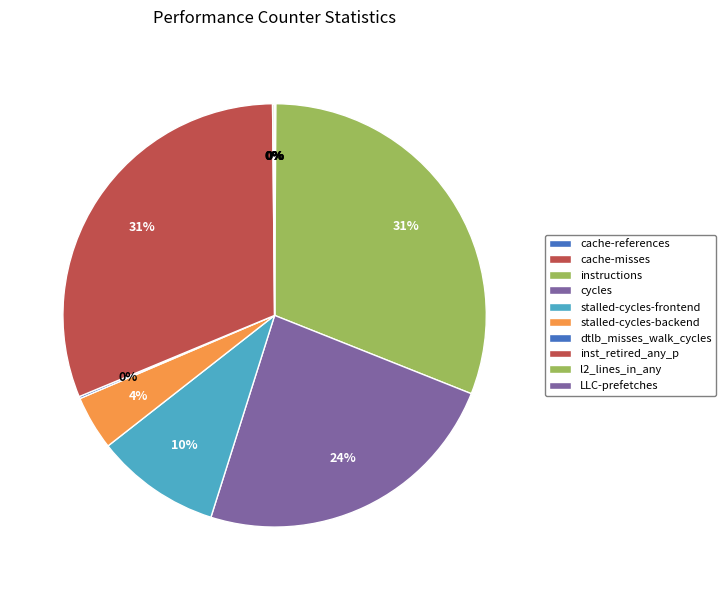

What percentage do LLC-prefetches and stalled-cycles-backend together represent?

4.2%